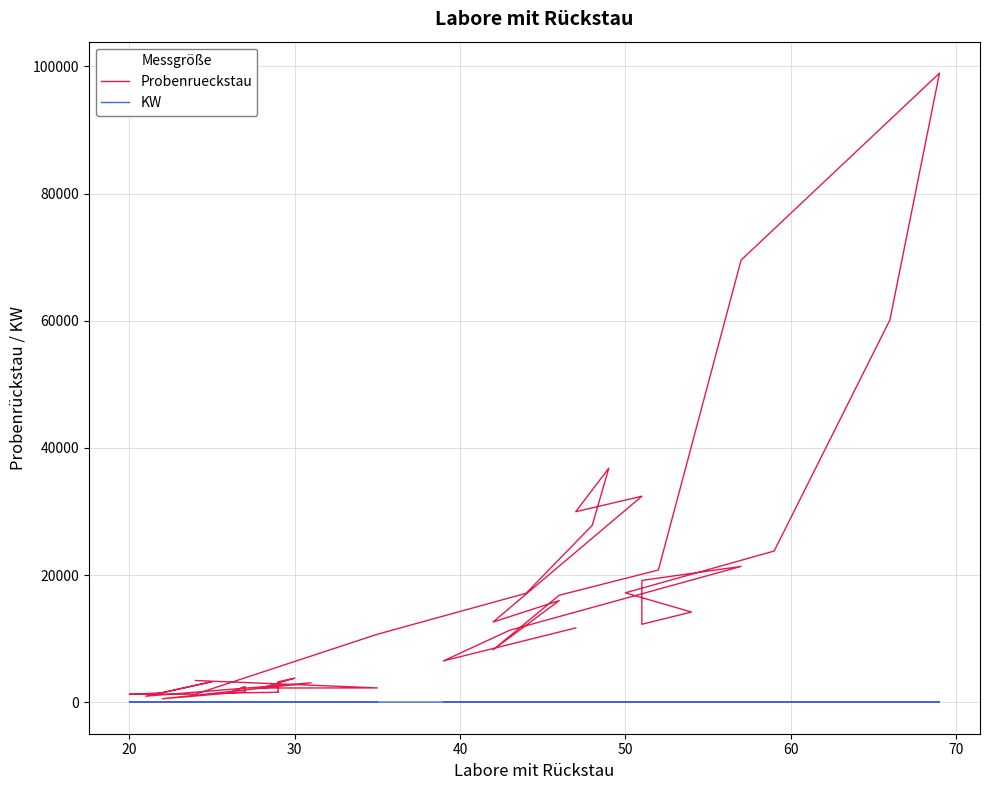

Rank the series at 20 from lowest to highest value.

KW, Probenrueckstau